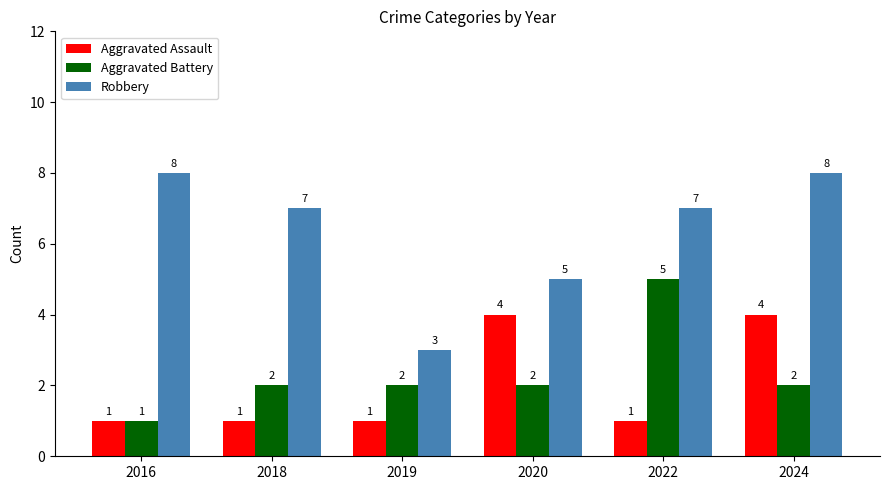

At which category is the sum across all series the highest?

2024